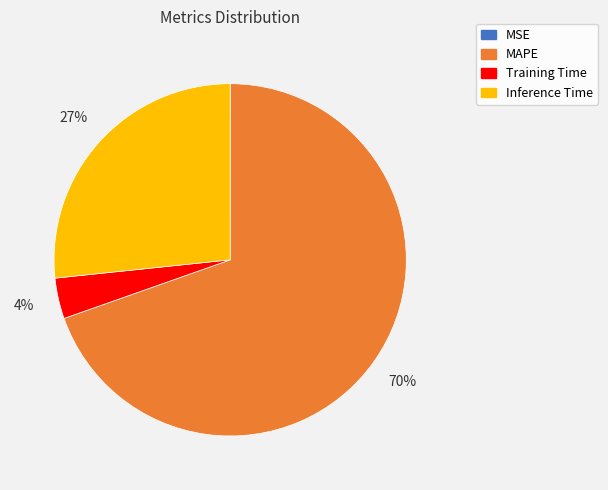

Does Training Time account for over 50% of the chart?

No